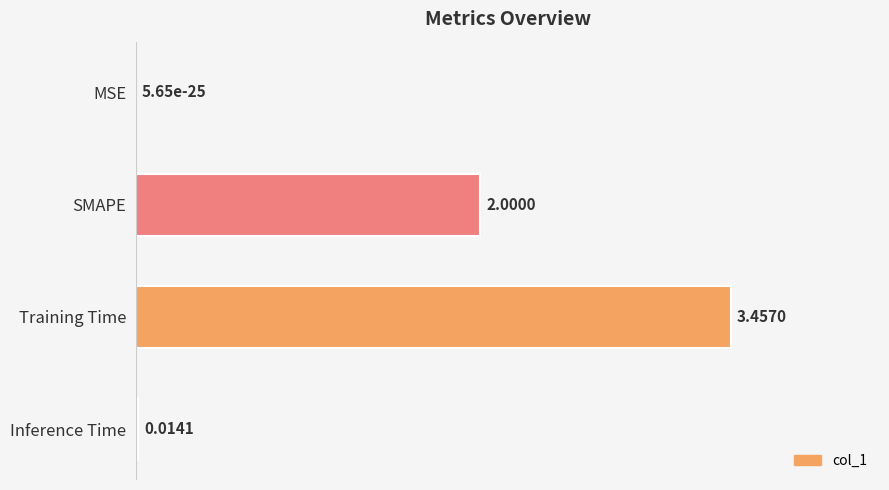

How many series are shown in this chart?

1